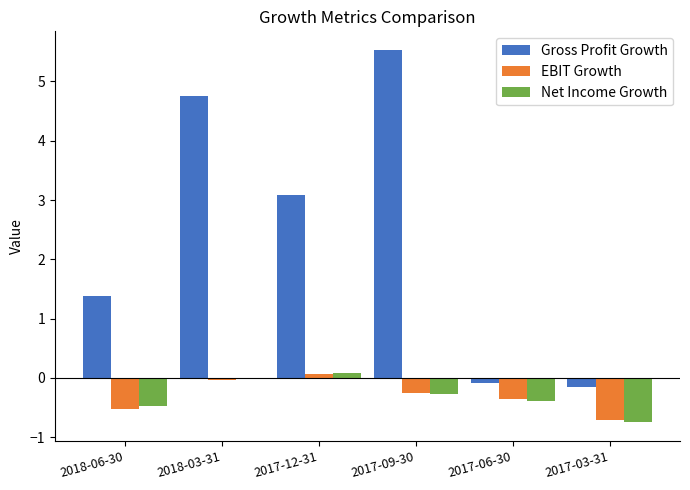

Between 2018-06-30 and 2017-12-31, which series saw the biggest shift?

Gross Profit Growth